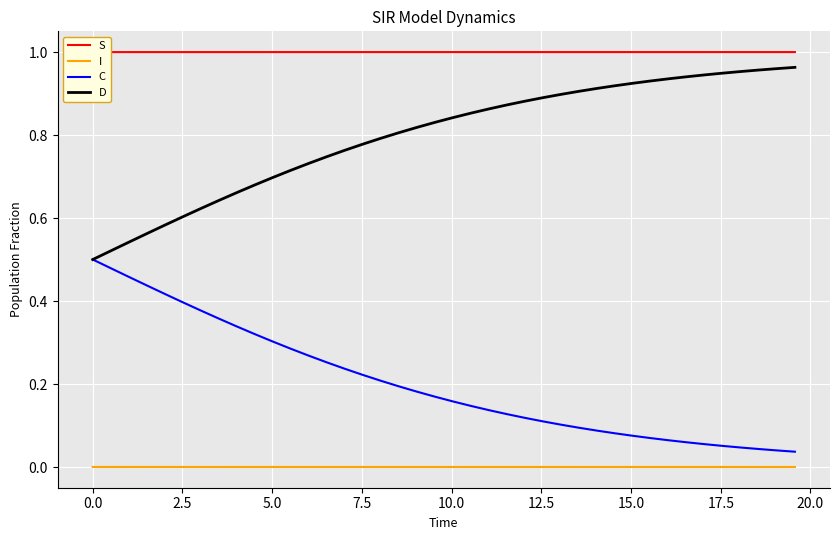

How many lines are shown in the chart?

4